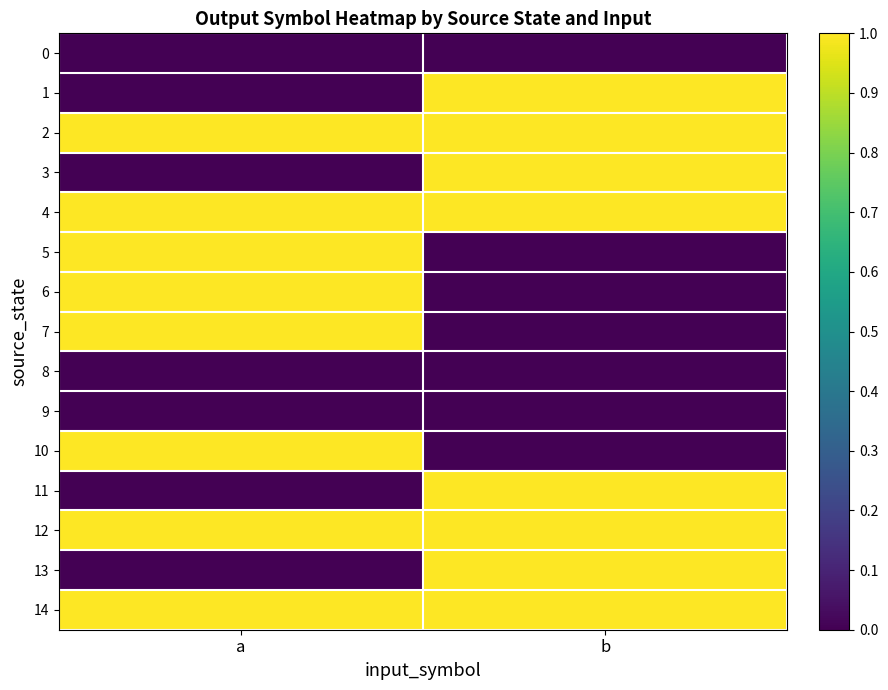

Which series has the largest range (max minus min)?

1